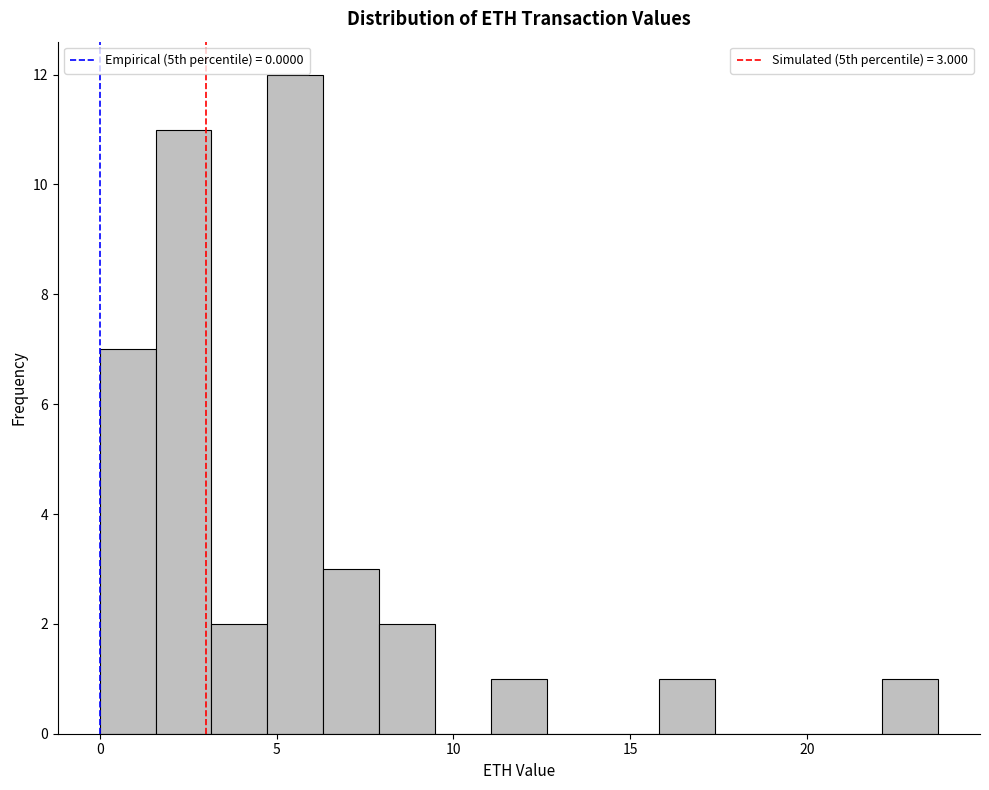

Read against the x-axis, roughly where is the centre of the tallest bar?

5.5